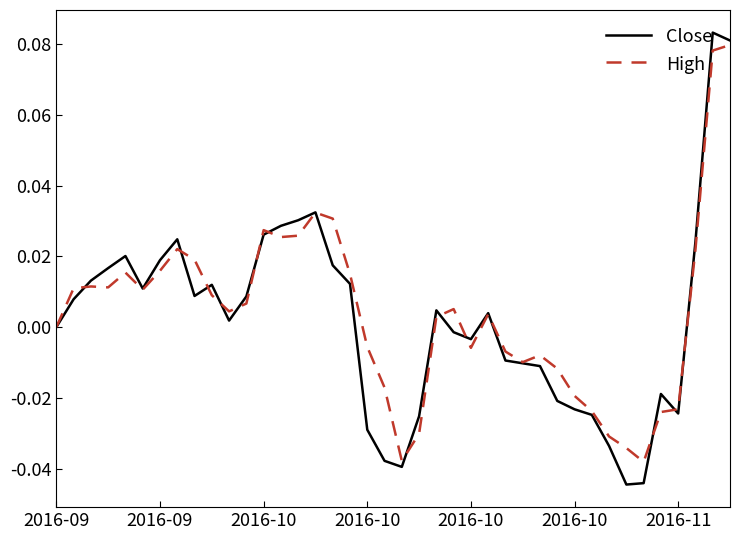

Which series has the widest spread of values?

Close